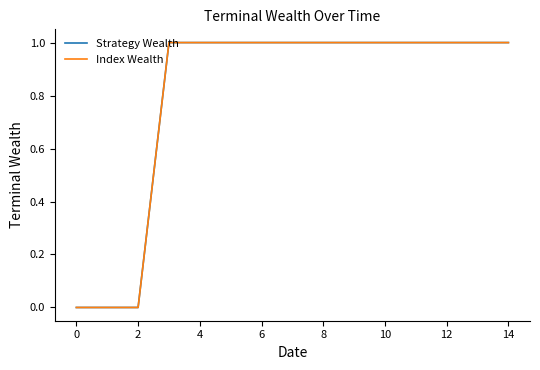

How many lines are shown in the chart?

2